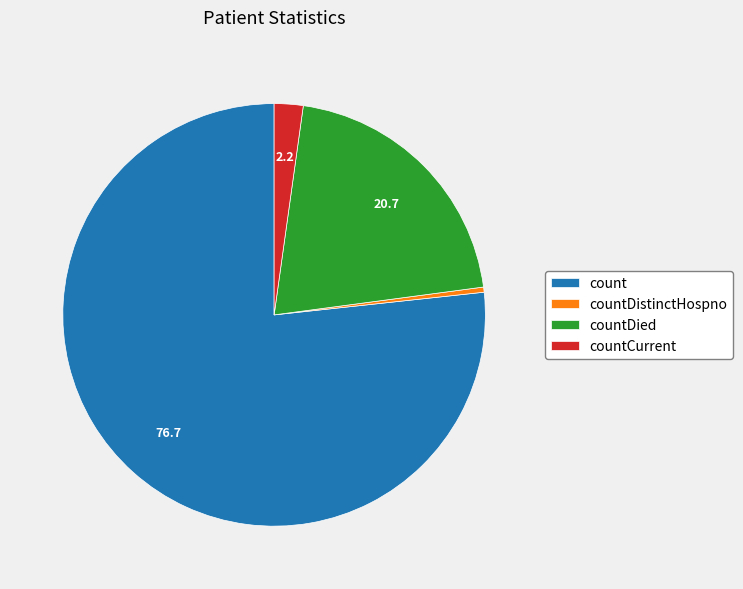

Is the sum of count and countCurrent greater than half?

Yes